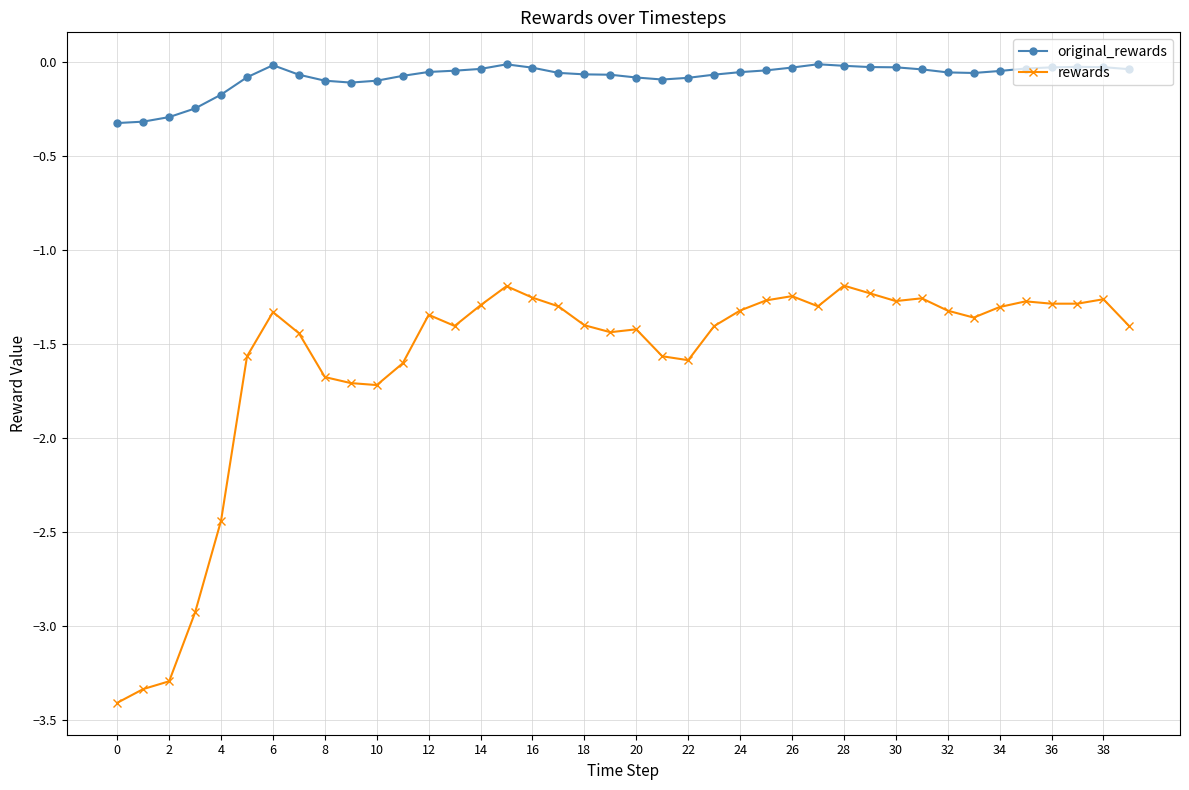

How many distinct data groups are displayed?

2